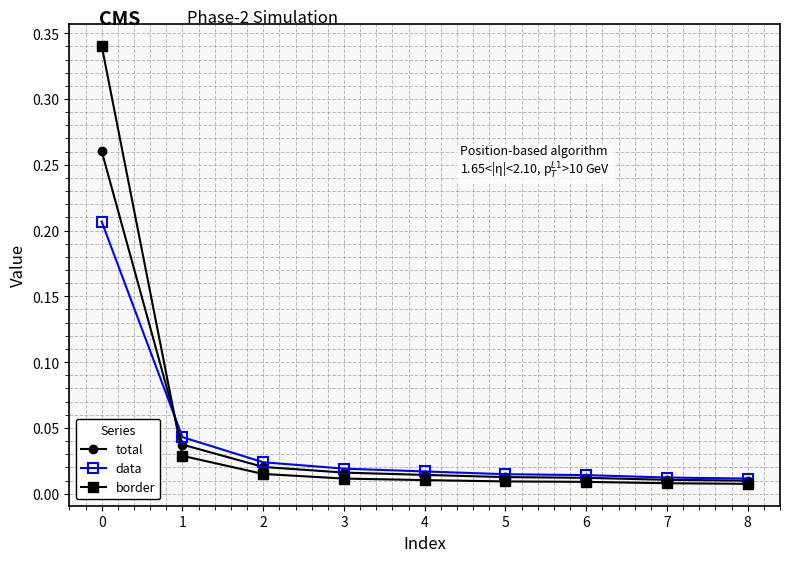

Which series has the largest range (max minus min)?

border